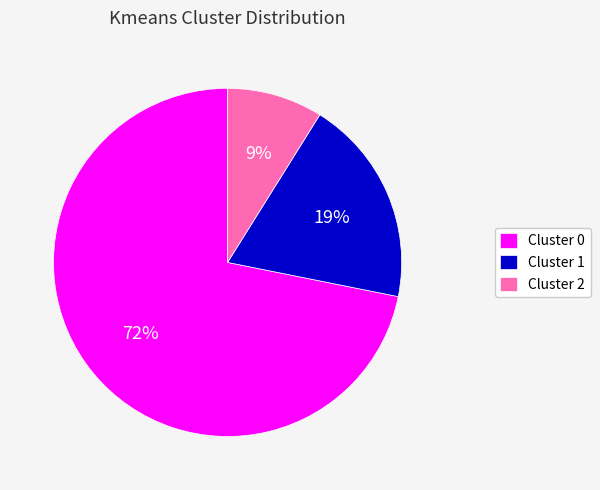

Count the number of slices in the pie.

3